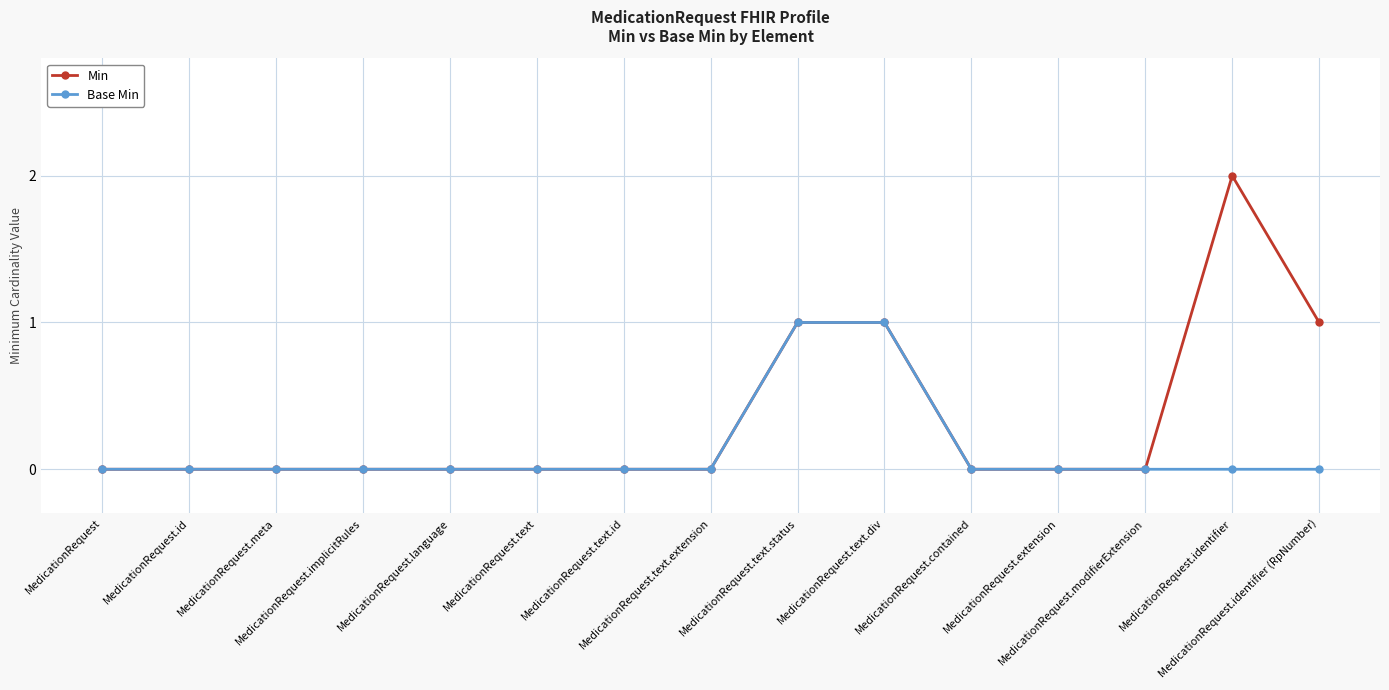

Which series has the largest range (max minus min)?

Min